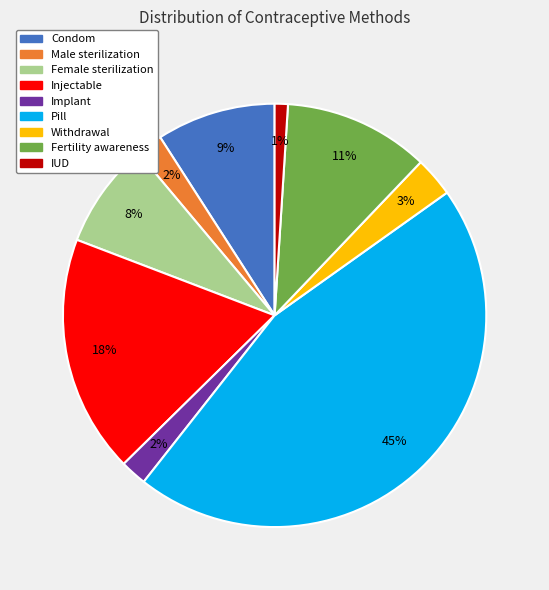

To the nearest percent, what portion does Pill represent?

45%